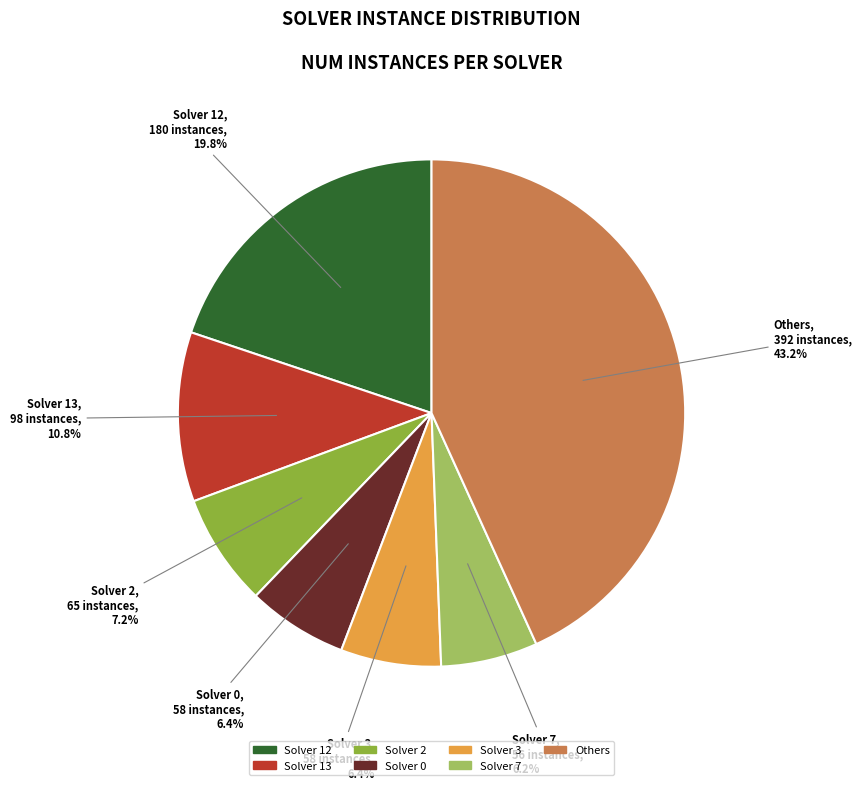

To the nearest percent, what is the average slice percentage?

14%